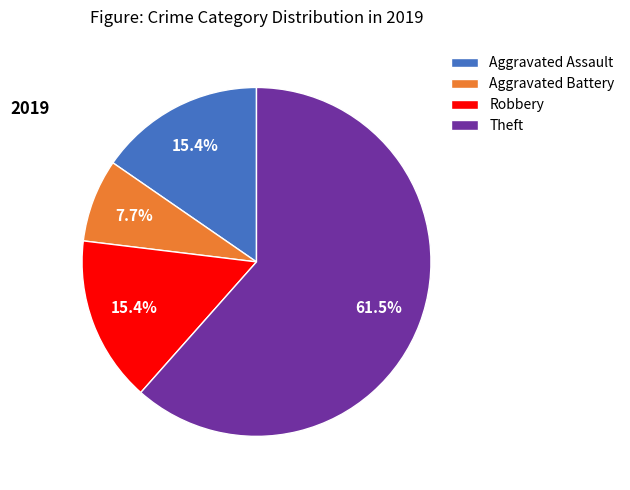

To the nearest percent, what is the combined percentage of Robbery and Aggravated Battery?

23%